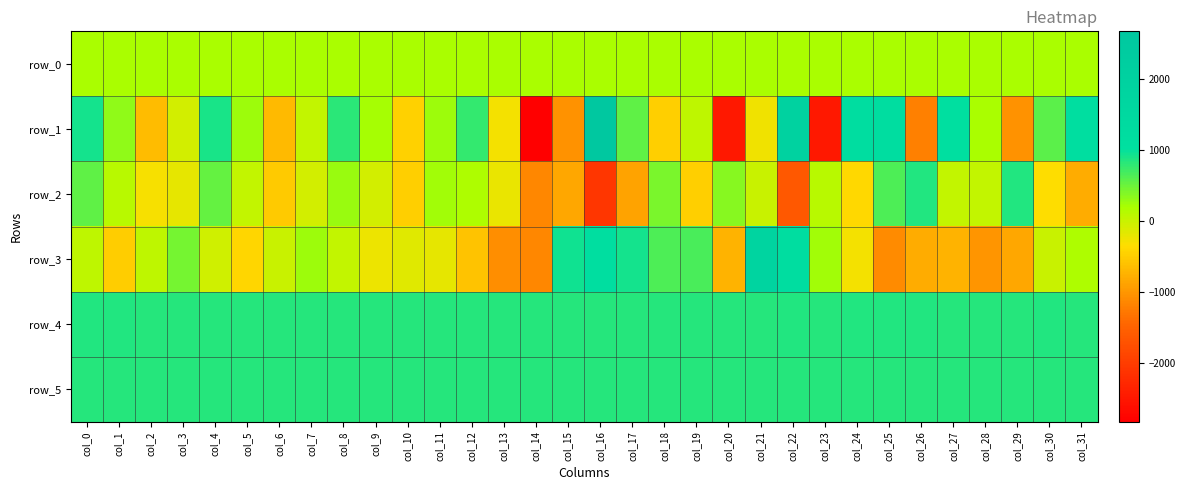

Reading left to right, extract all data points from this chart.

row_0: 189.4	189.4	189.4	189.5	189.6	189.6	189.6	189.7	189.8	189.8	189.8	189.9	190.0	190.0	190.0	190.1	190.2	190.2	190.2	190.3	190.4	190.4	190.4	190.5	190.6	190.6	190.6	190.7	190.8	190.8	190.8	190.9
row_1: 921.0	311.0	-651.0	-64.0	895.0	241.0	-666.0	28.0	814.0	218.0	-449.0	260.0	767.0	-289.0	-2835.0	-1048.0	2670.0	544.0	-470.0	48.0	-2507.0	-269.0	1941.0	-2501.0	1189.0	1209.0	-1216.0	1055.0	180.0	-1039.0	568.0	1134.0
row_2: 552.0	92.0	-302.0	-195.0	523.0	28.0	-516.0	-73.0	280.0	-66.0	-484.0	231.0	164.0	-213.0	-1156.0	-848.0	-2100.0	-885.0	419.0	-488.0	351.0	-13.0	-1636.0	101.0	-392.0	635.0	858.0	27.0	39.0	858.0	-358.0	-808.0
row_3: 47.0	-511.0	60.0	440.0	-54.0	-410.0	-11.0	255.0	40.0	-252.0	-150.0	-205.0	-594.0	-1092.0	-1154.0	929.0	1094.0	909.0	644.0	657.0	-742.0	1773.0	1186.0	234.0	-288.0	-1109.0	-807.0	-741.0	-1010.0	-839.0	-2.0	175.0
row_4: 849.0	846.0	836.0	831.0	834.0	833.0	835.0	835.0	835.0	841.0	839.0	833.0	835.0	836.0	830.0	829.0	833.0	838.0	837.0	838.0	837.0	837.0	847.0	841.0	843.0	844.0	844.0	838.0	840.0	839.0	847.0	838.0
row_5: 838.0	833.0	831.0	835.0	834.0	837.0	831.0	837.0	834.0	837.0	837.0	835.0	835.0	834.0	838.0	835.0	835.0	834.0	831.0	830.0	836.0	838.0	838.0	838.0	837.0	835.0	836.0	840.0	833.0	834.0	840.0	834.0